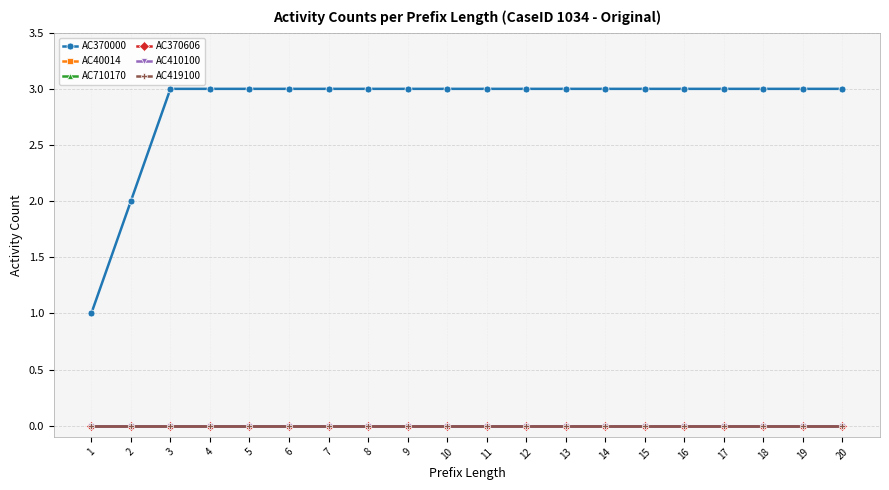

Is this an area chart (filled region under the line)?

No